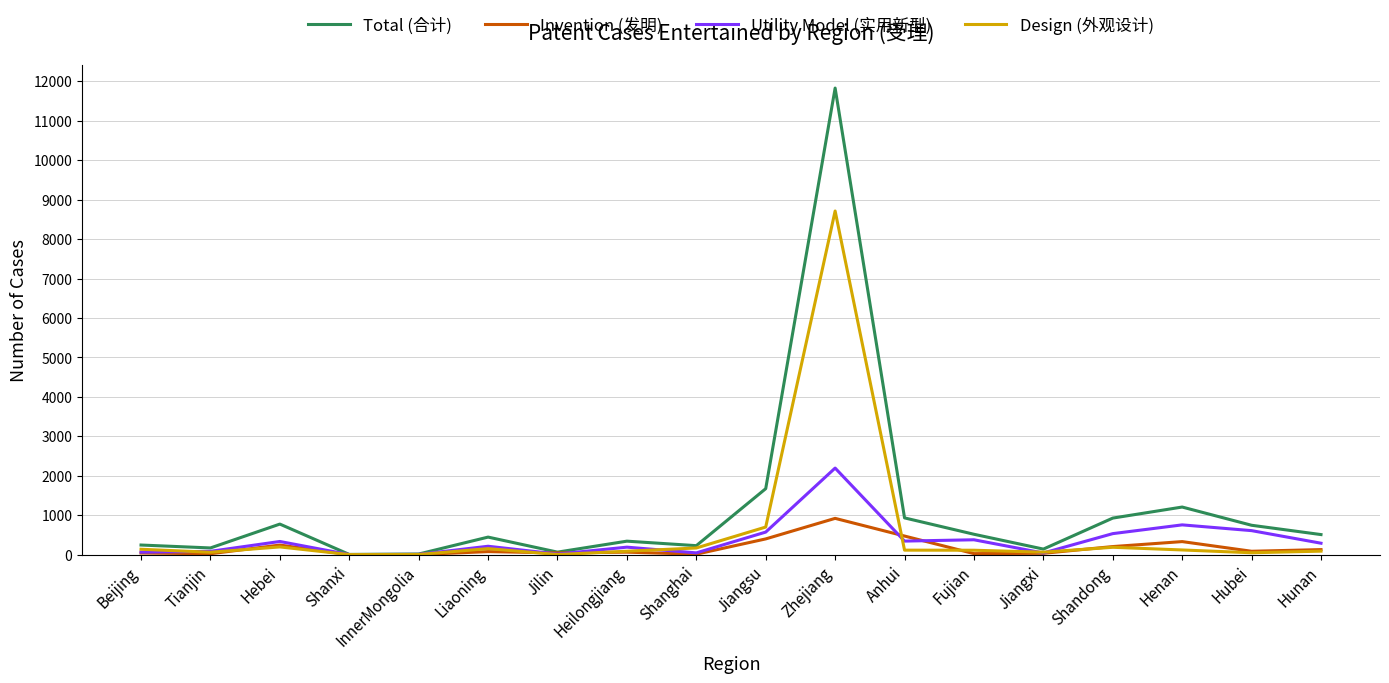

At Jiangsu, list the series in order from largest to smallest.

Total (合计), Design (外观设计), Utility Model (实用新型), Invention (发明)